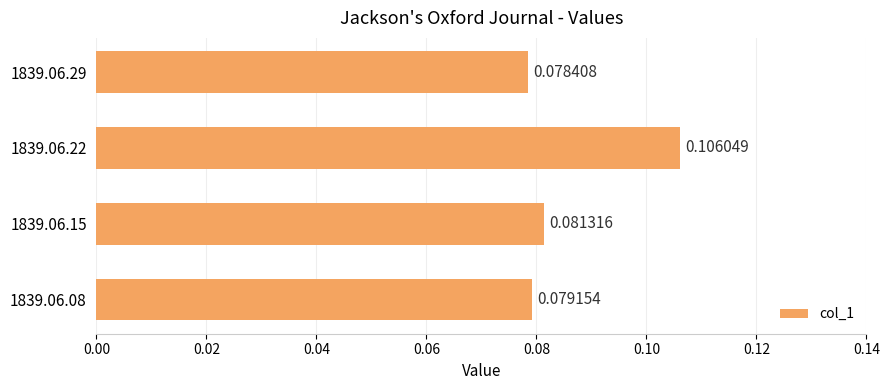

What is the sum of all values?

0.3